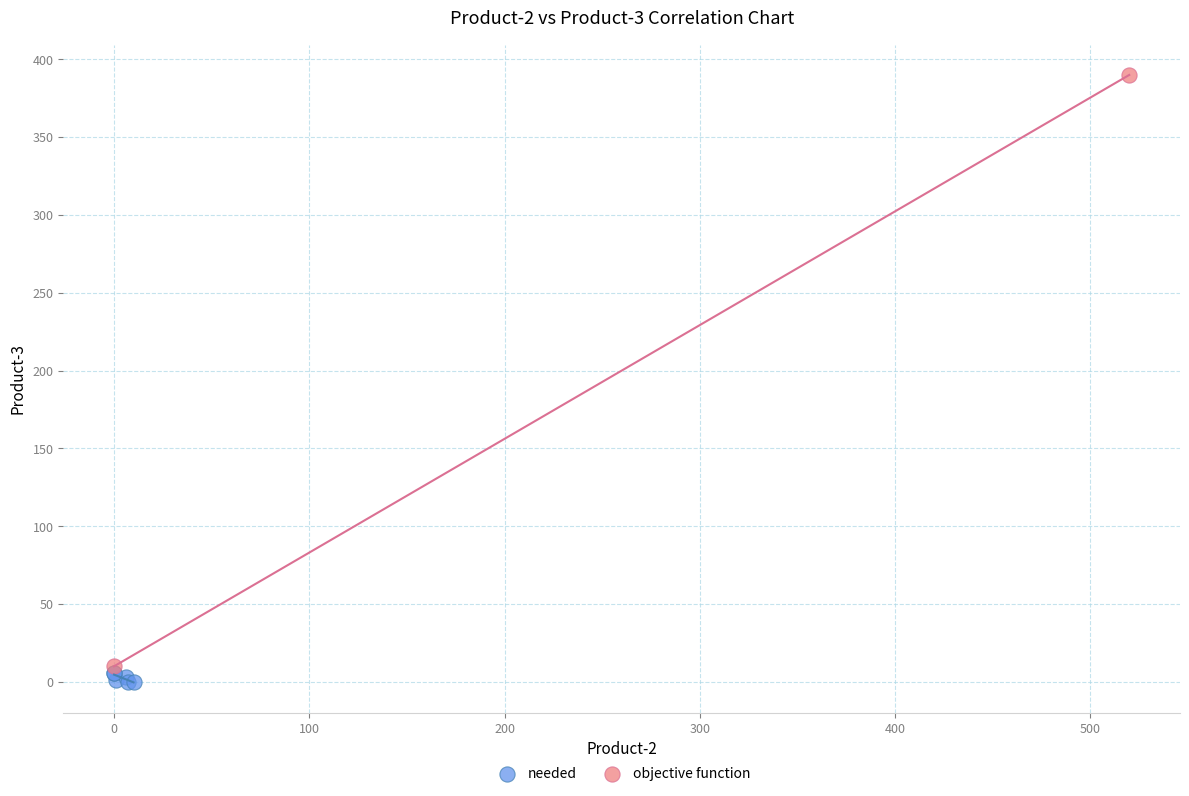

What are all the series names shown in the legend?

needed, objective function